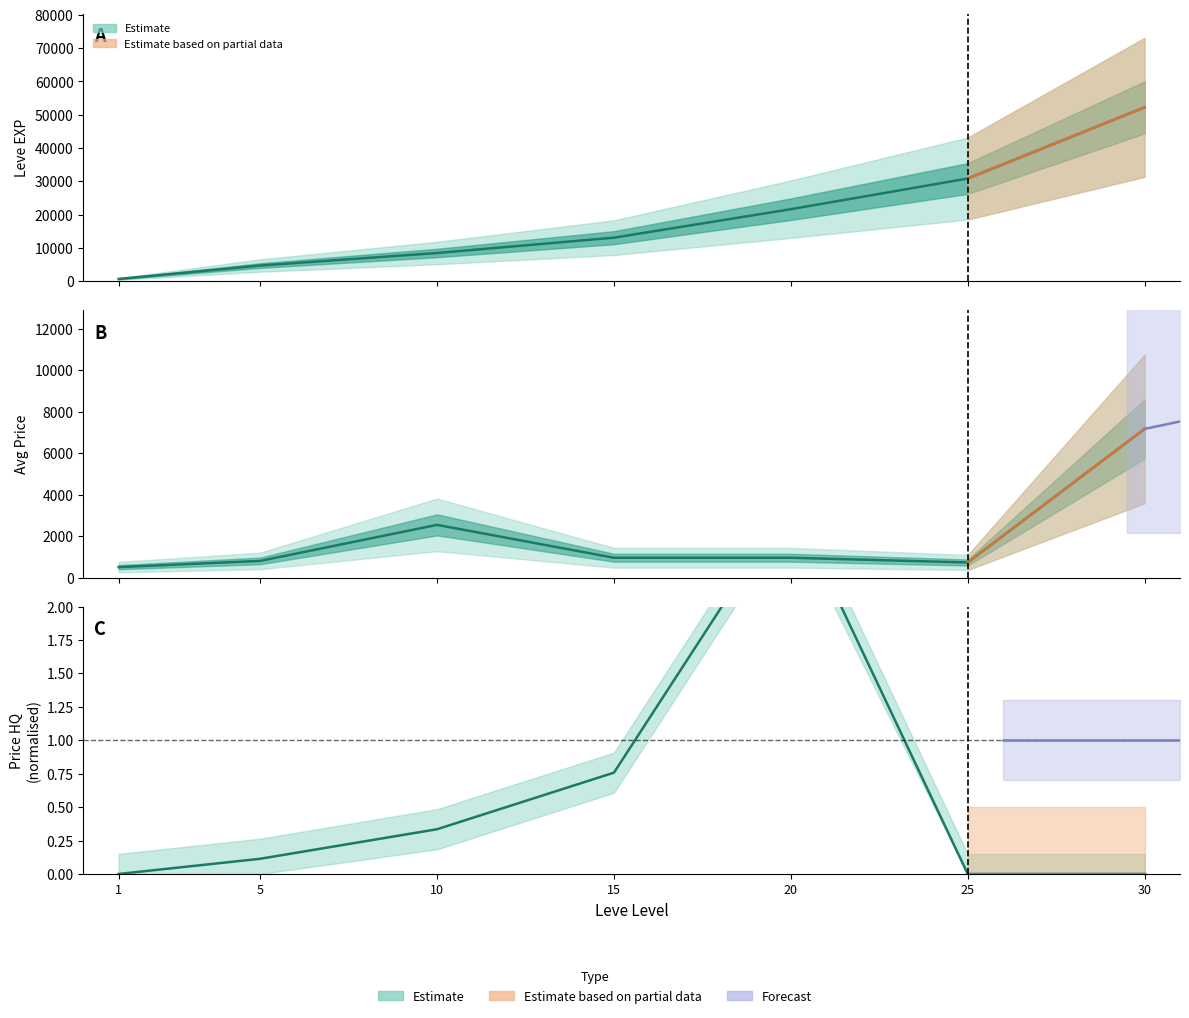

True or false: Leve EXP has a value of 11546.5 at 30.

False